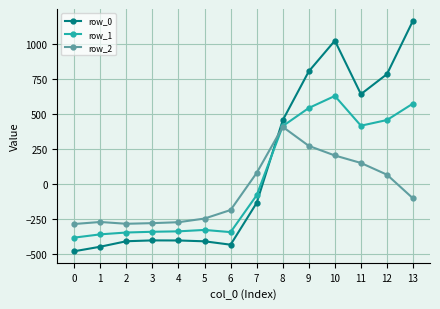

Which series has the widest spread of values?

row_0